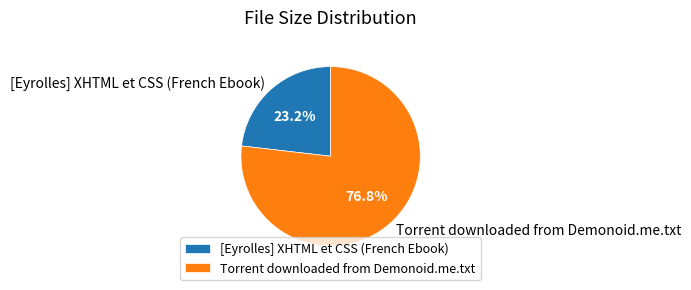

Combined, what portion of the pie is Torrent downloaded from Demonoid.me.txt and [Eyrolles] XHTML et CSS (French Ebook)?

100.0%